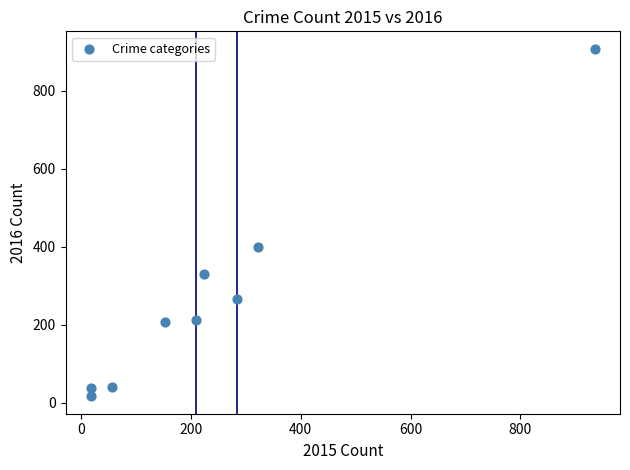

What Y value in the scatter plot is closest to 462?

401